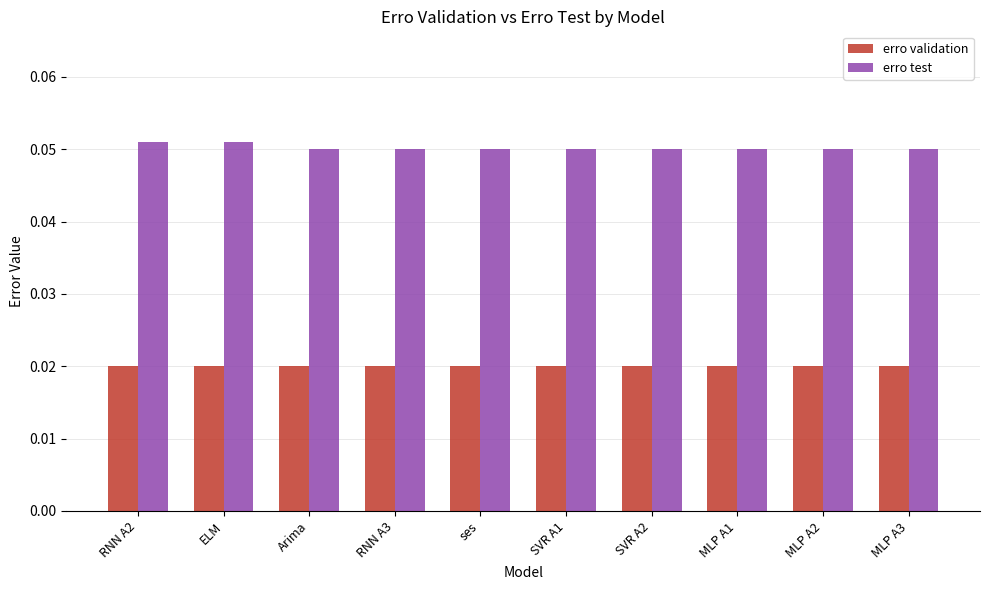

What is the label of the 5th bar from the left?

ses